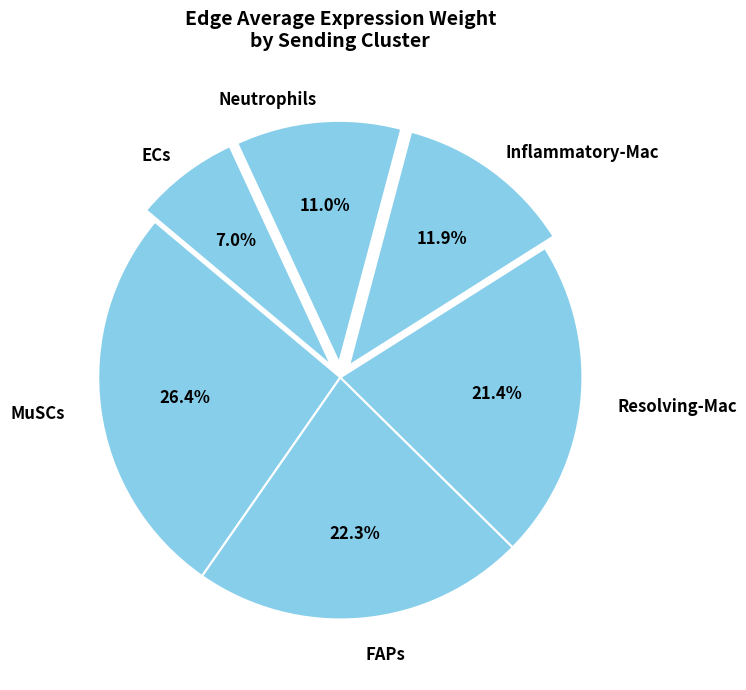

To the nearest percent, what percentage of the pie is MuSCs?

26%